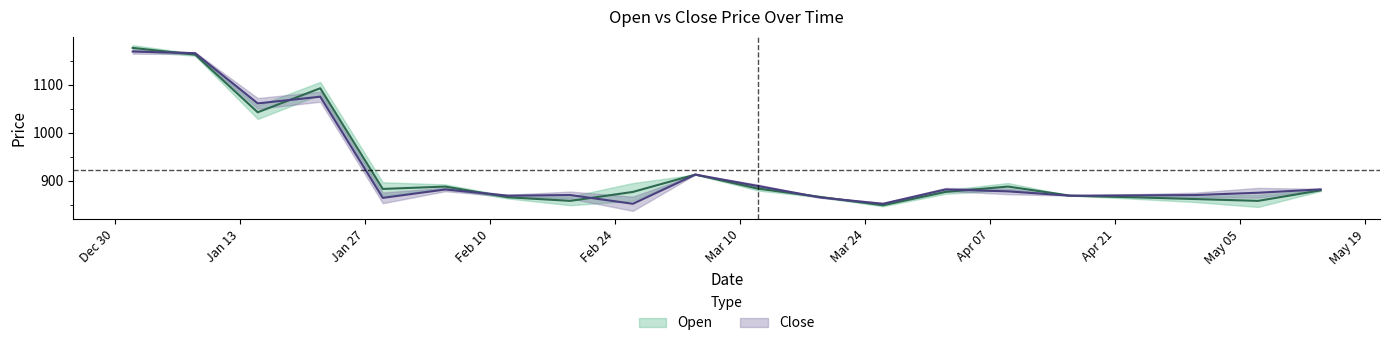

What value does the Open series have at 2025-03-26?

849.0